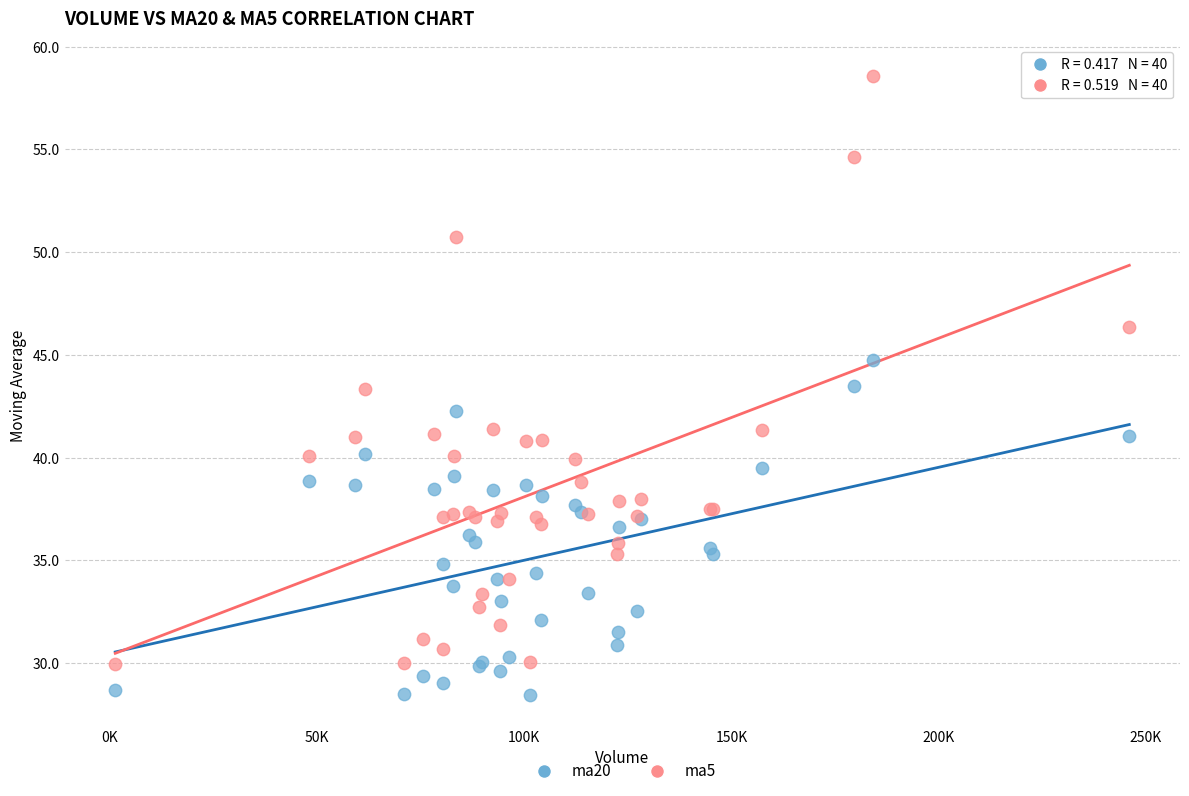

Which series contains the highest Y value?

ma5